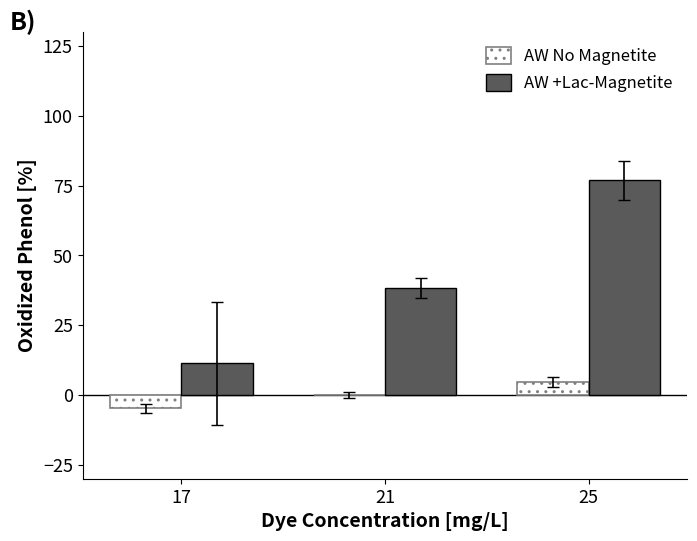

What are all the series names shown in the legend?

AW No Magnetite, AW +Lac-Magnetite